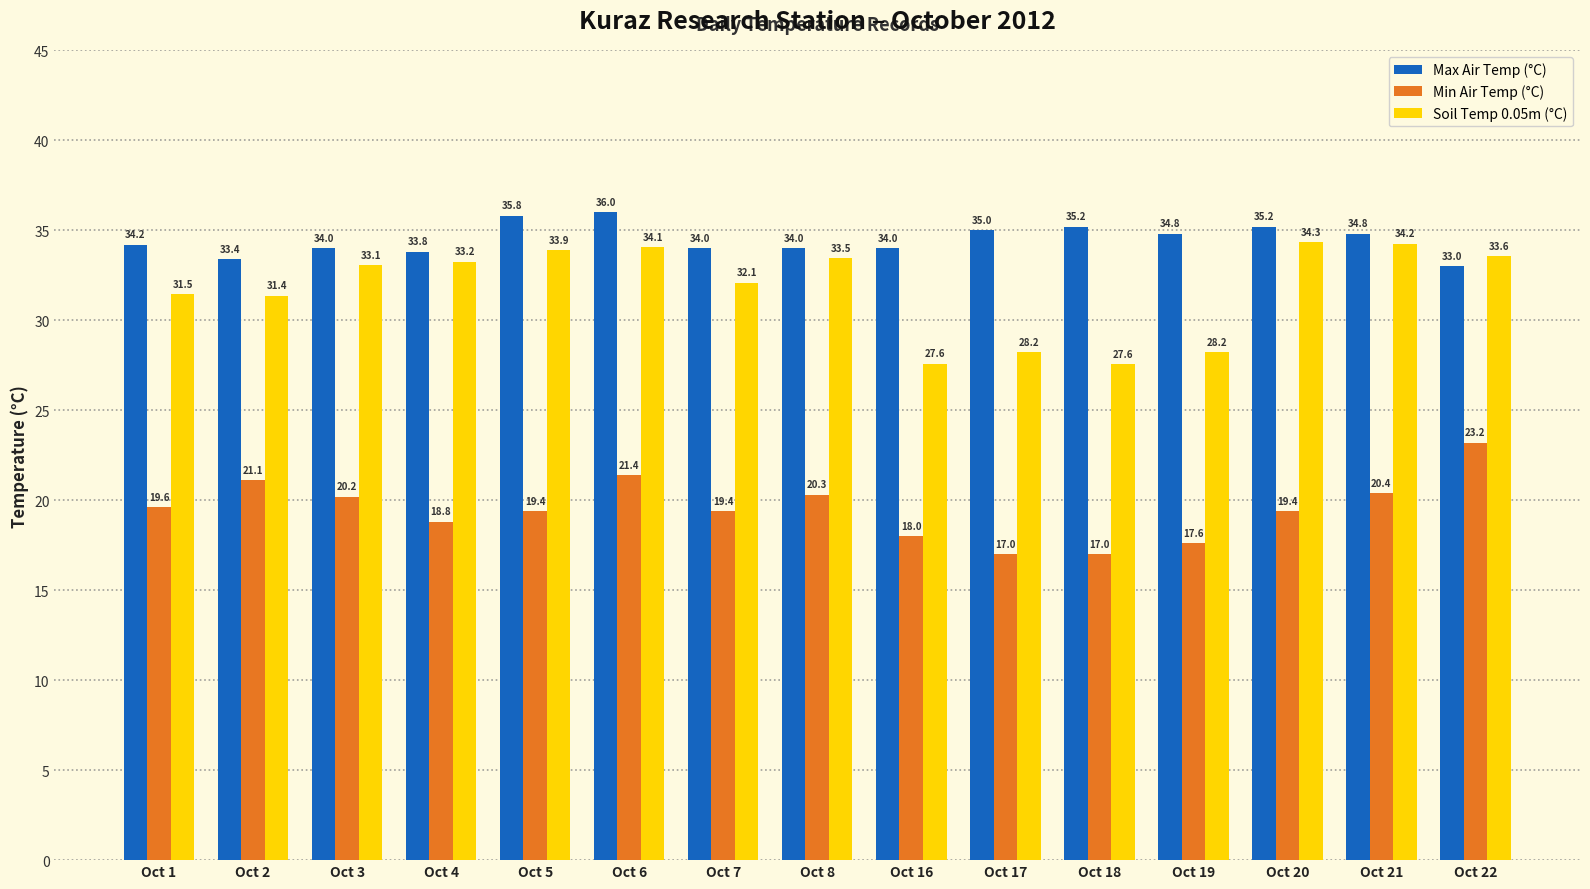

Rank the series by their average value, from lowest to highest.

Min Air Temp (°C), Soil Temp 0.05m (°C), Max Air Temp (°C)